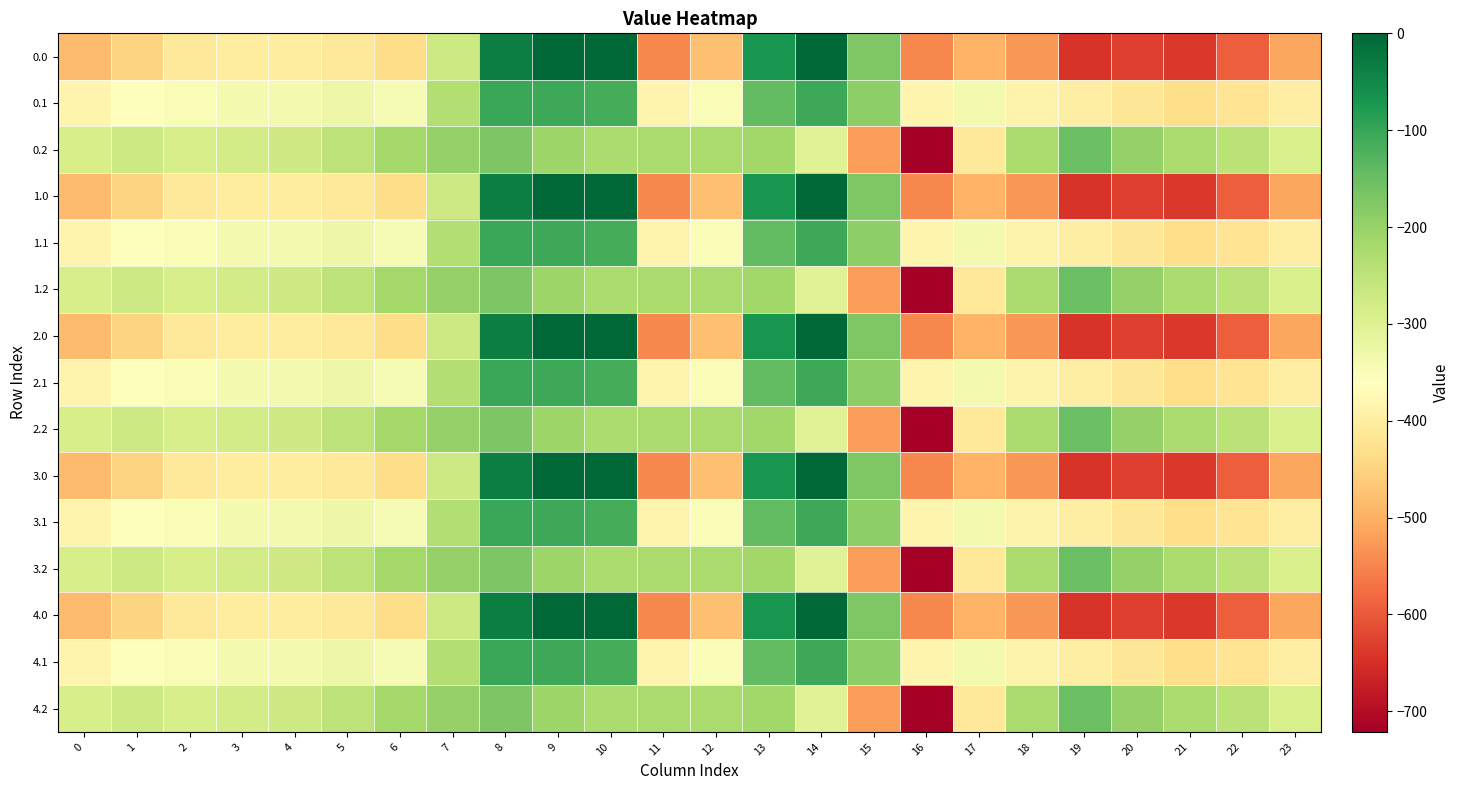

What is the smallest value displayed?

-721.2